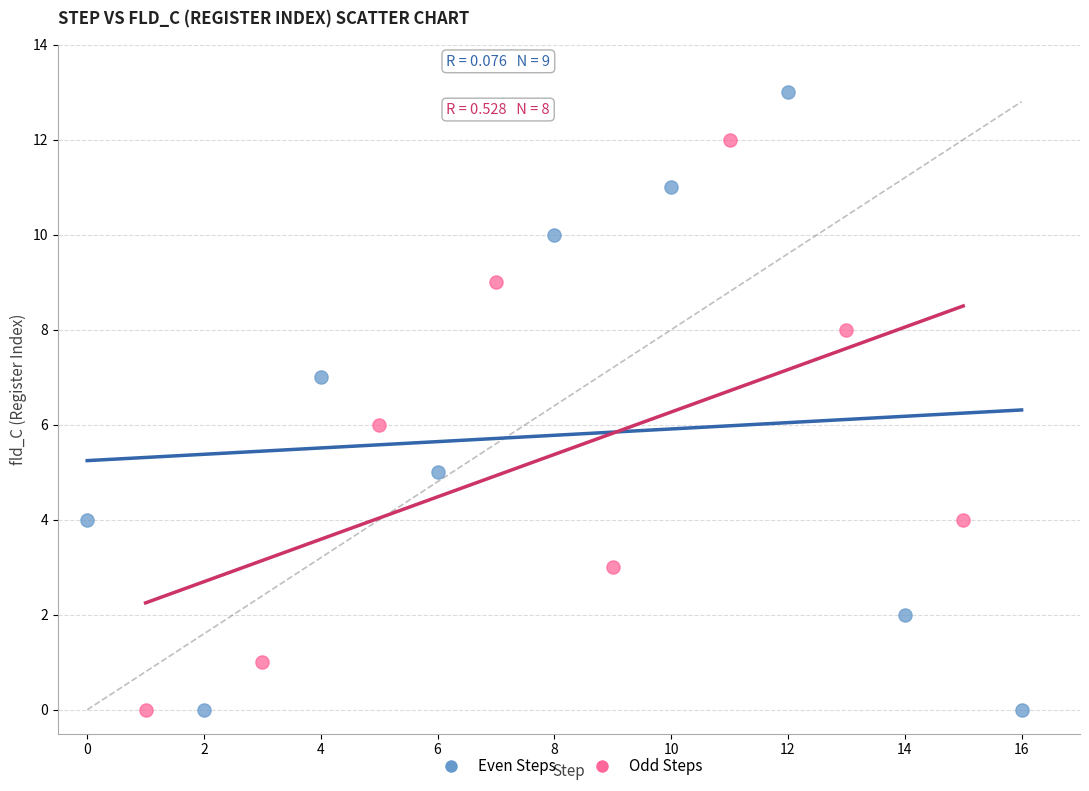

Which series contains the highest Y value?

Even Steps